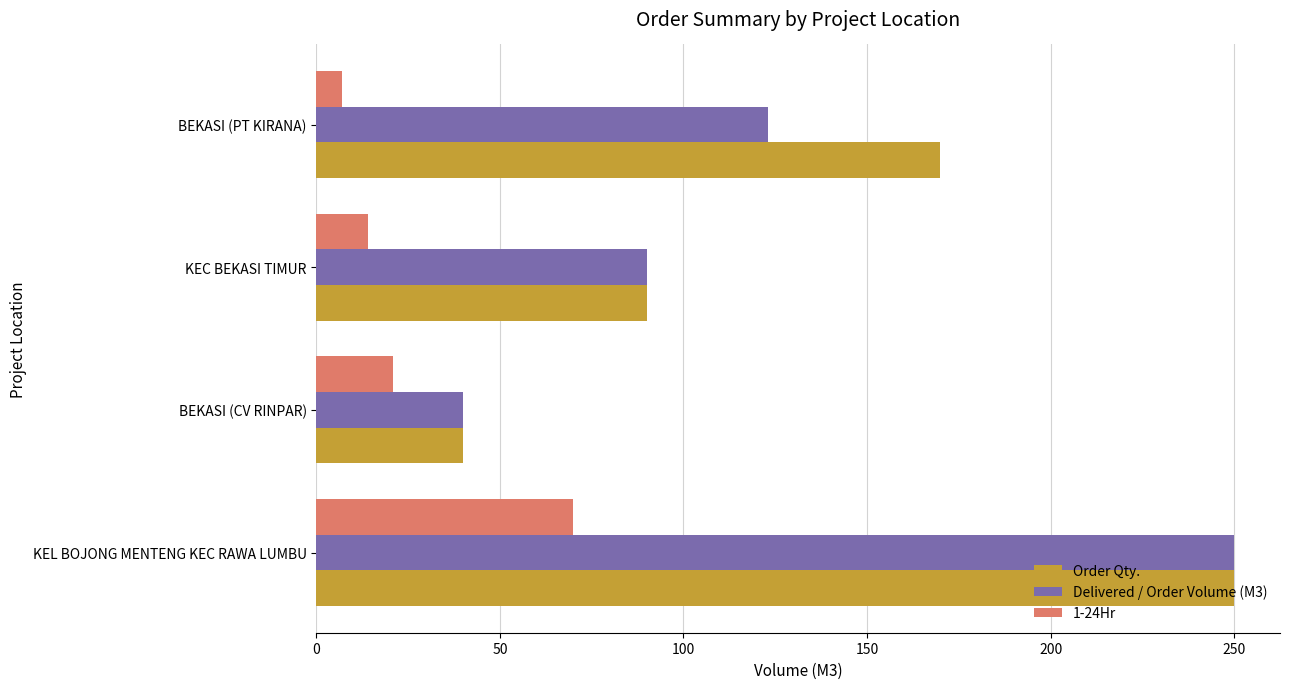

What is the total value across all series at KEL BOJONG MENTENG KEC RAWA LUMBU?

570